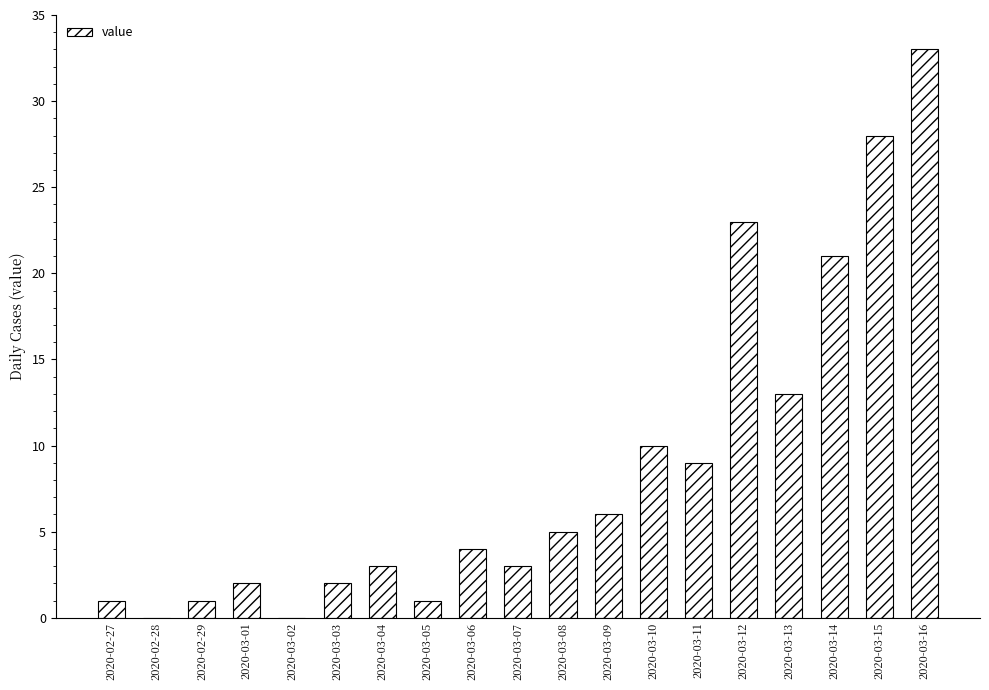

Reading left to right, transcribe all the data shown in this chart.

2020-02-27=1	2020-02-28=0	2020-02-29=1	2020-03-01=2	2020-03-02=0	2020-03-03=2	2020-03-04=3	2020-03-05=1	2020-03-06=4	2020-03-07=3	2020-03-08=5	2020-03-09=6	2020-03-10=10	2020-03-11=9	2020-03-12=23	2020-03-13=13	2020-03-14=21	2020-03-15=28	2020-03-16=33